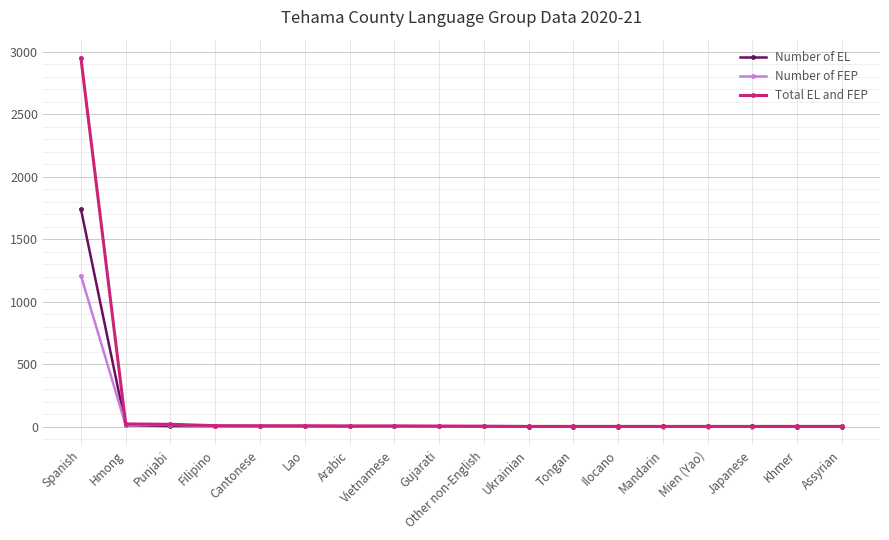

What is the difference between the second highest and minimum values in the Number of EL series?

10